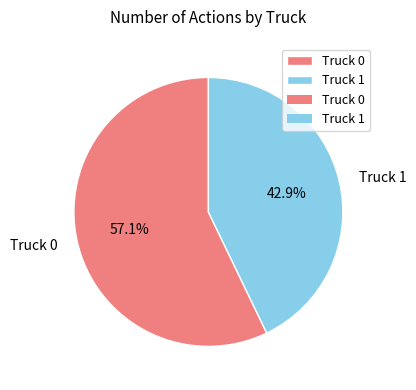

What percentage is the Truck 1 slice, to the nearest percent?

43%